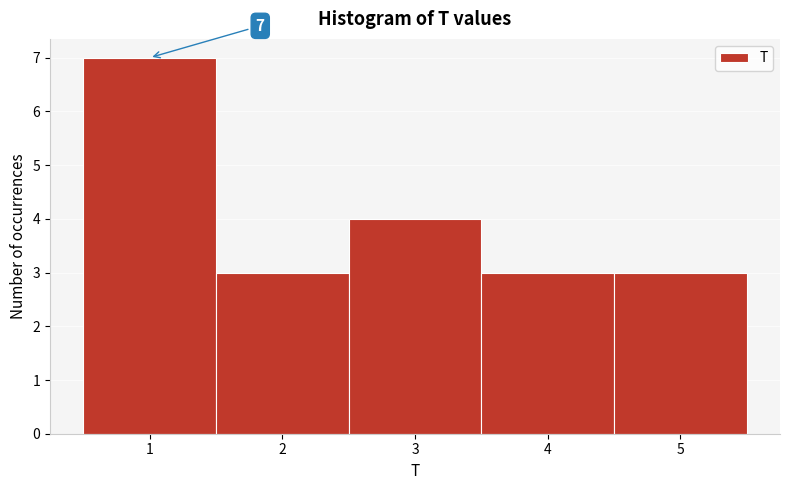

Which range on the x-axis has the tallest bar?

0.5 to 1.5